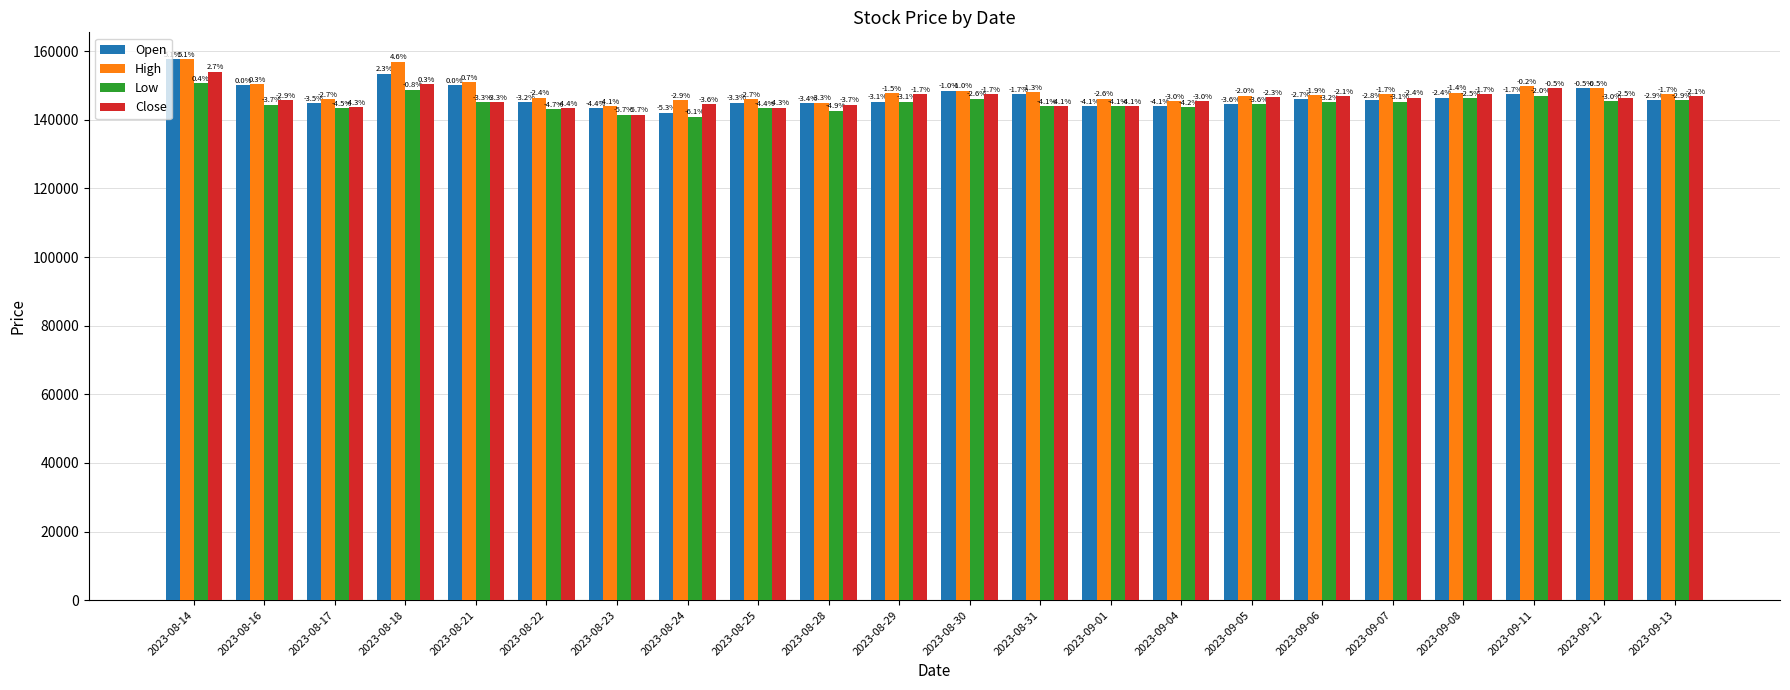

Are the bars grouped side by side (vs. stacked)?

Yes